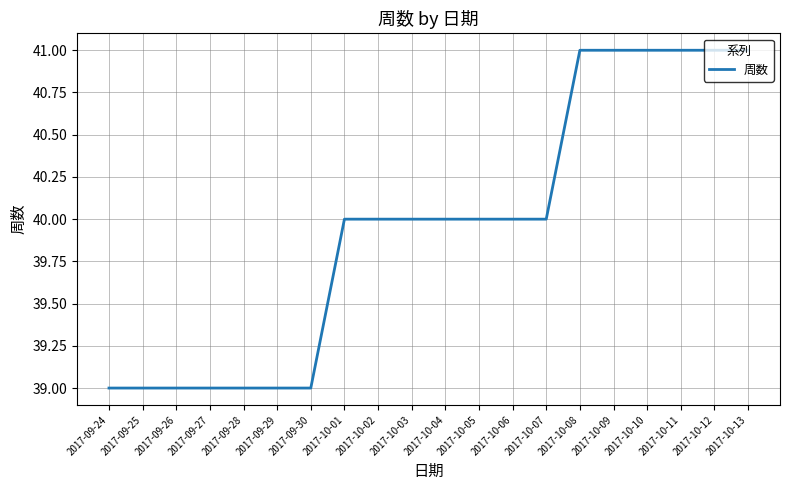

What is the greatest value displayed?

41